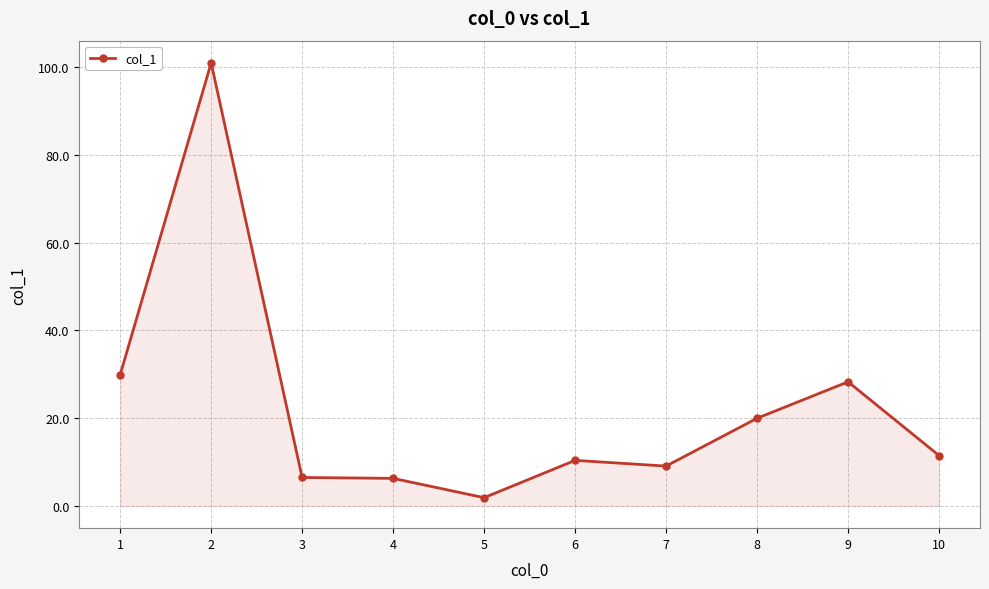

True or false: there are more than 1 points higher than both neighbors.

True